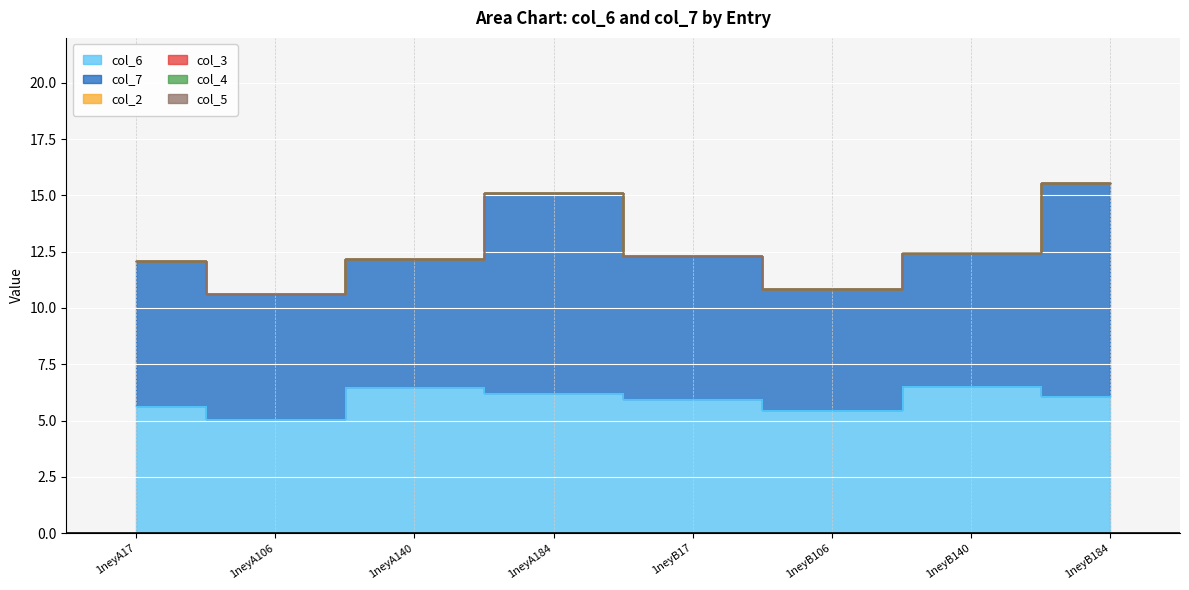

What is the total value across all series at 1neyB106?

10.8